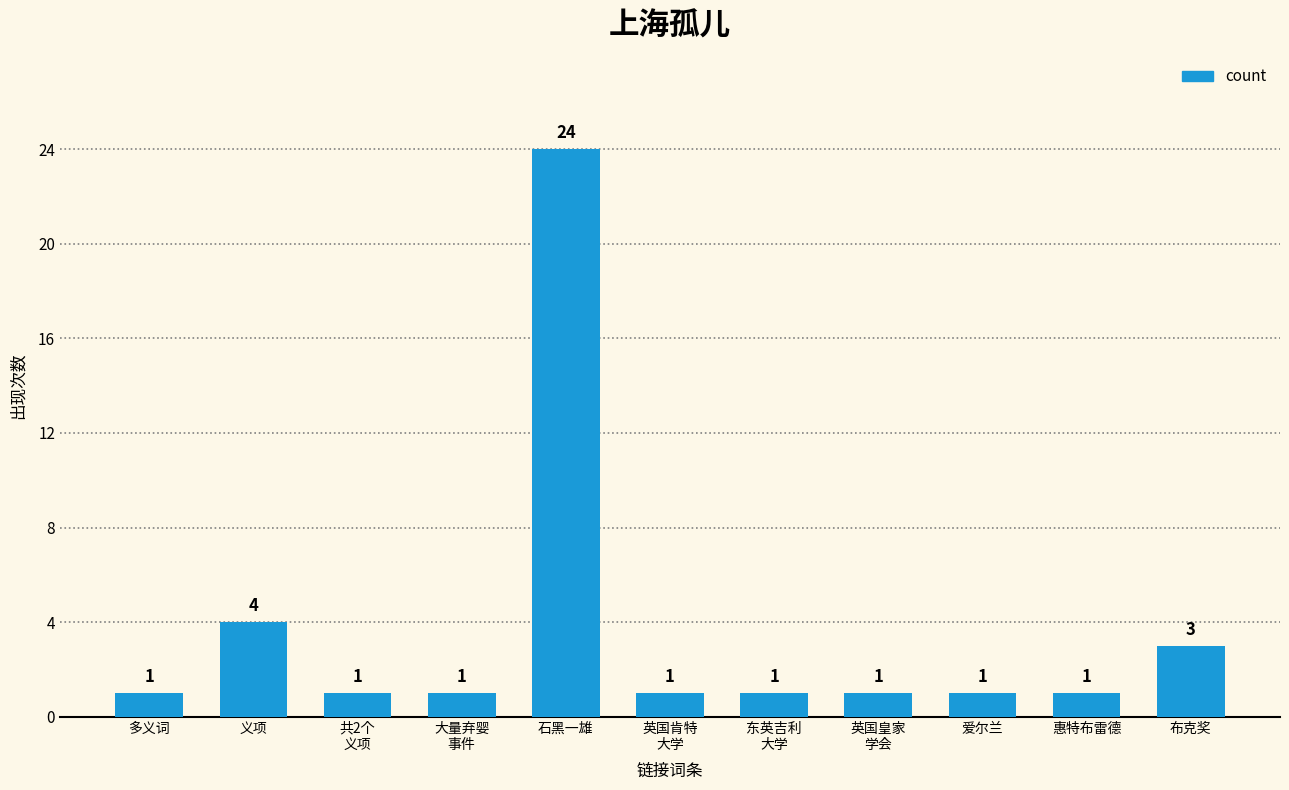

What is the sum of all values?

39